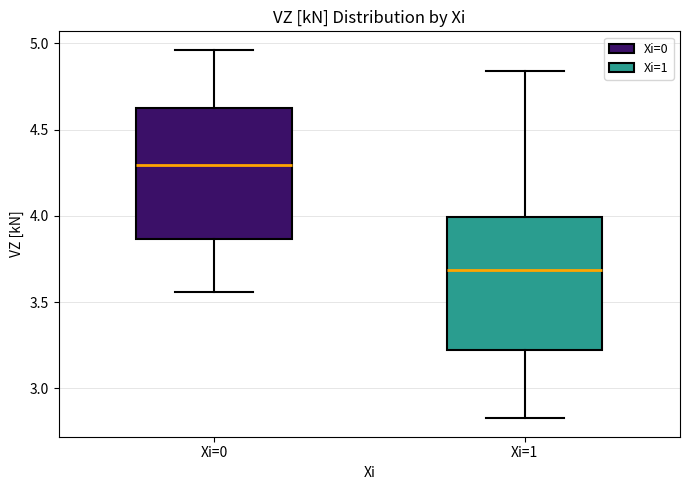

Reading left to right, read every box against the y-axis: the position of its median line, the range the box covers, and the ends of its whiskers. The values are not printed on the chart, so give them approximately, as read against the axis.

Xi=0: median 4.30, box 3.85 to 4.65, whiskers 3.55 to 4.95
Xi=1: median 3.70, box 3.20 to 4.00, whiskers 2.85 to 4.85